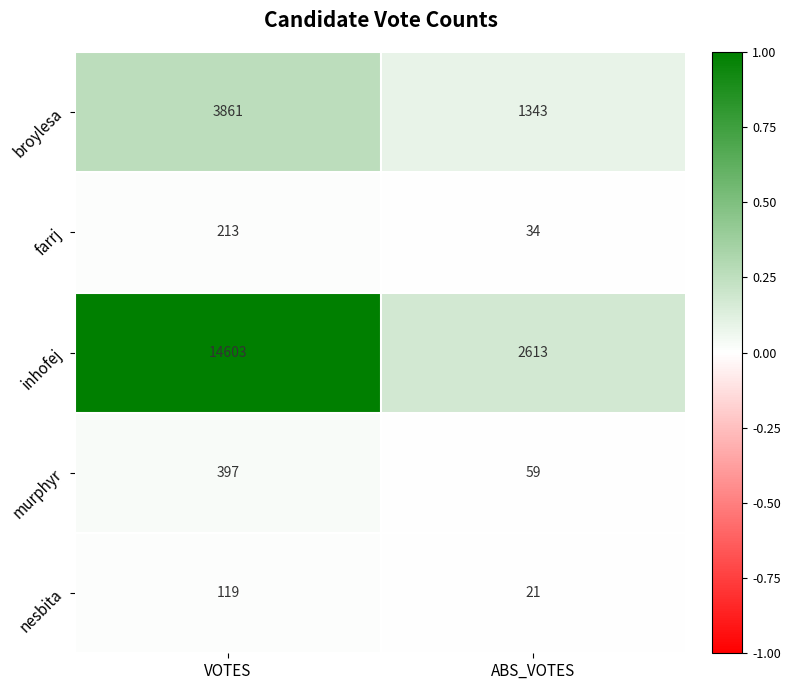

What value does the nesbita series have at ABS_VOTES, to the nearest 5?

20